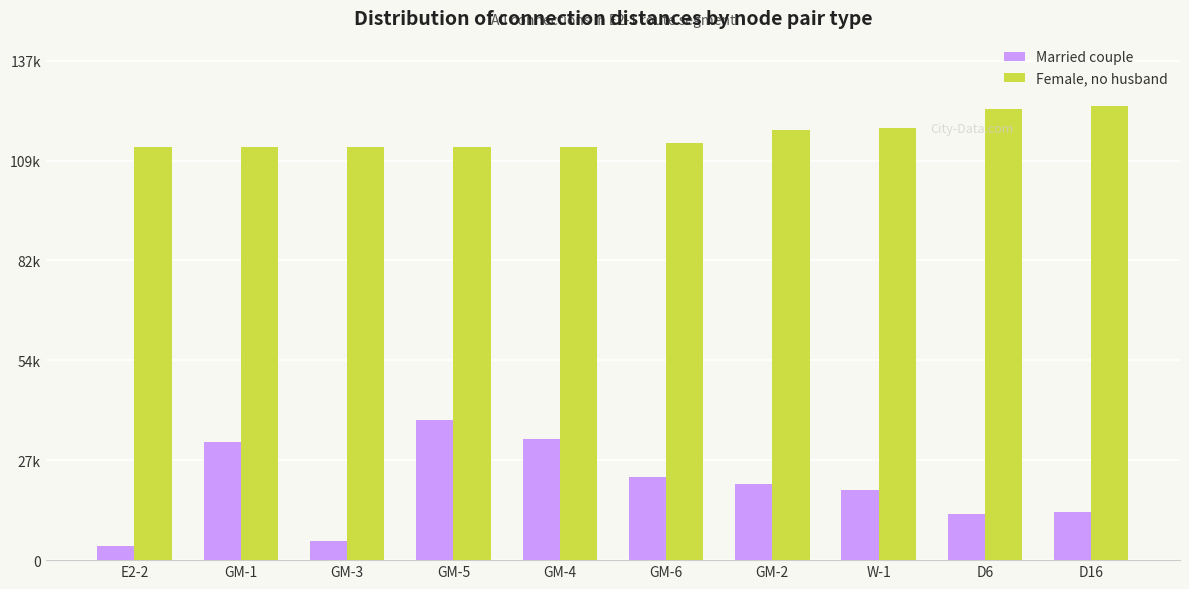

Which label corresponds to the largest value in the chart?

D16